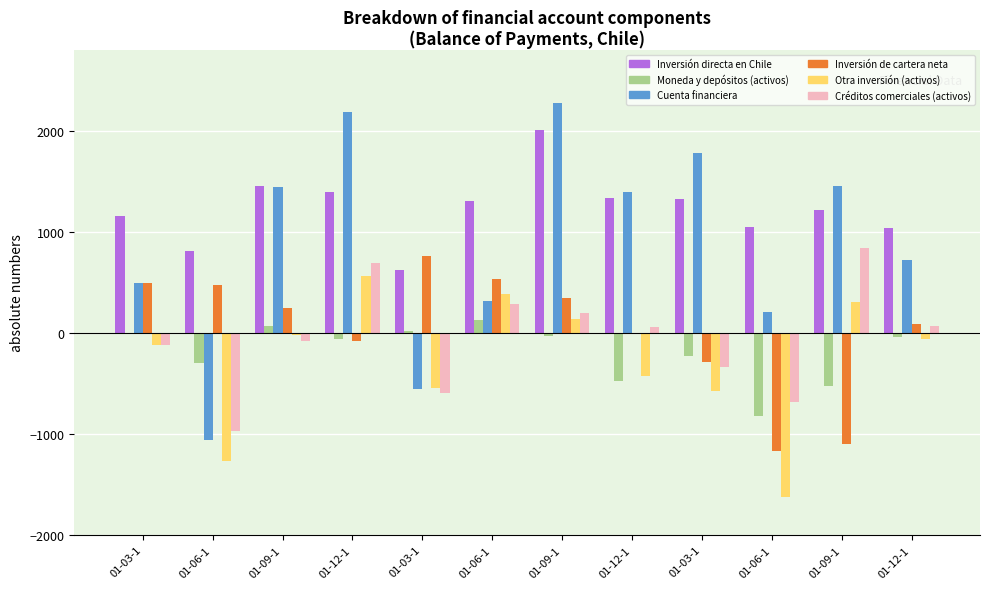

What is the label of the 10th bar from the right?

01-09-1